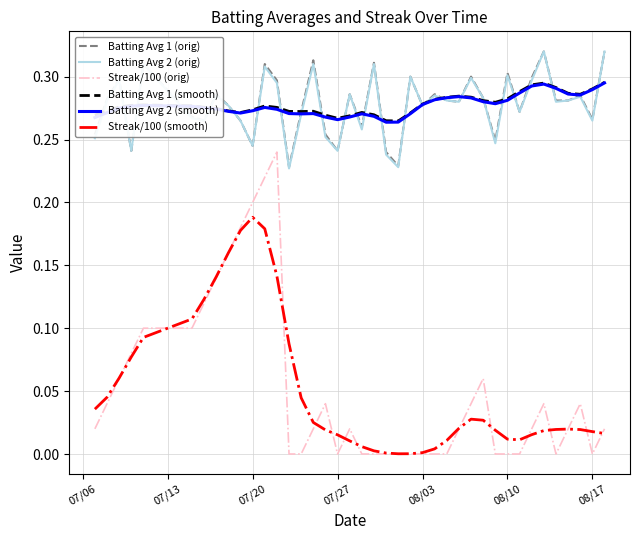

True or false: Streak/100 (smooth) and Batting Avg 2 (smooth) intersect in this chart.

False